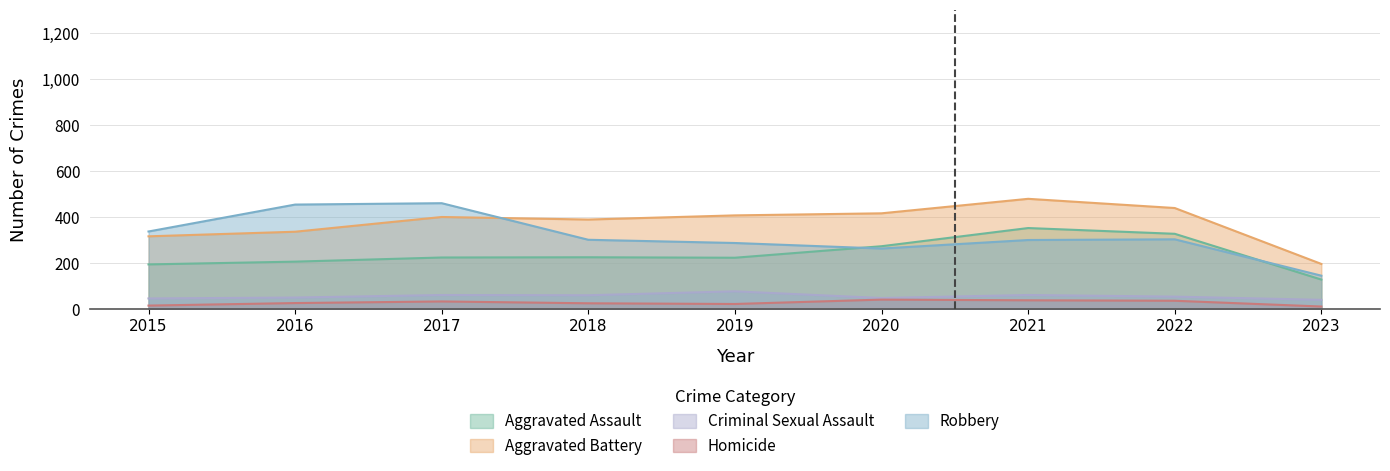

Which category has the highest value across all series?

2021